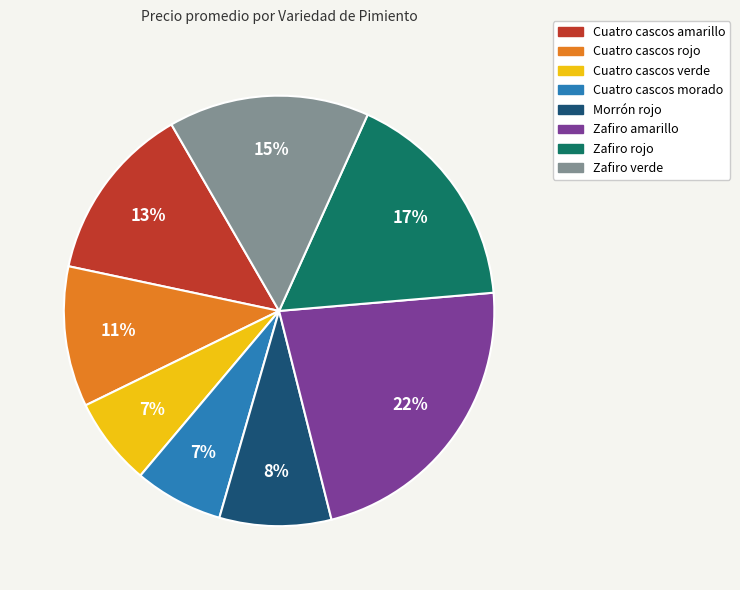

Is it true that Cuatro cascos verde is 7% of the pie?

True